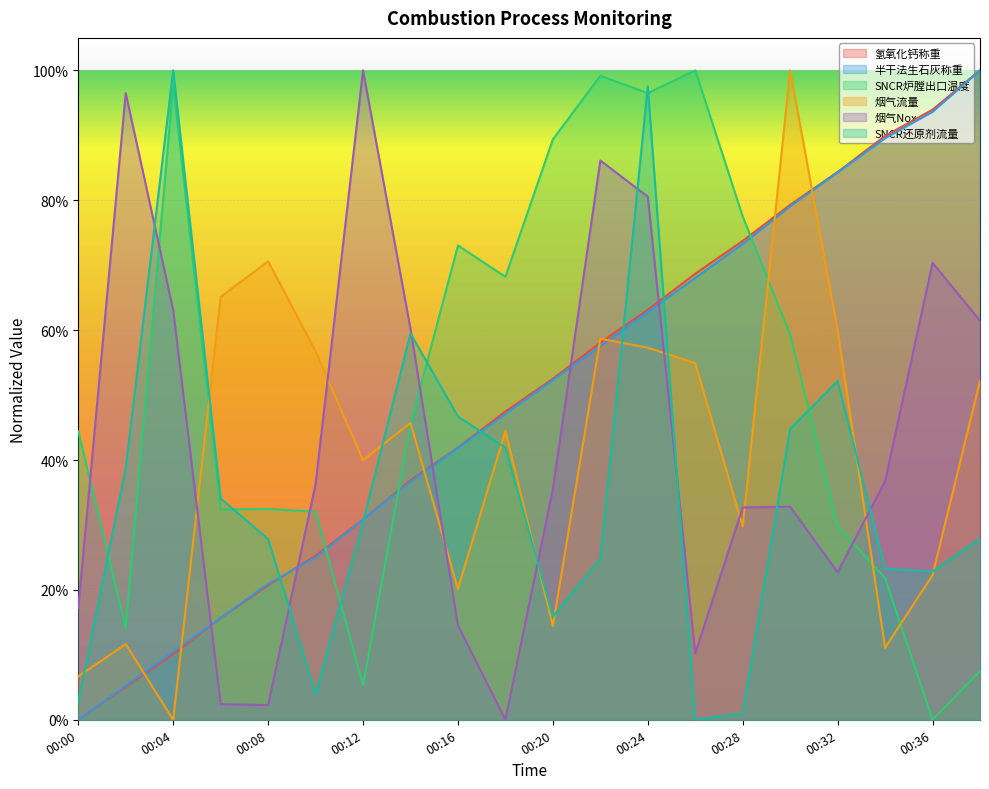

Between 00:10 and 00:04, which is larger?

00:10